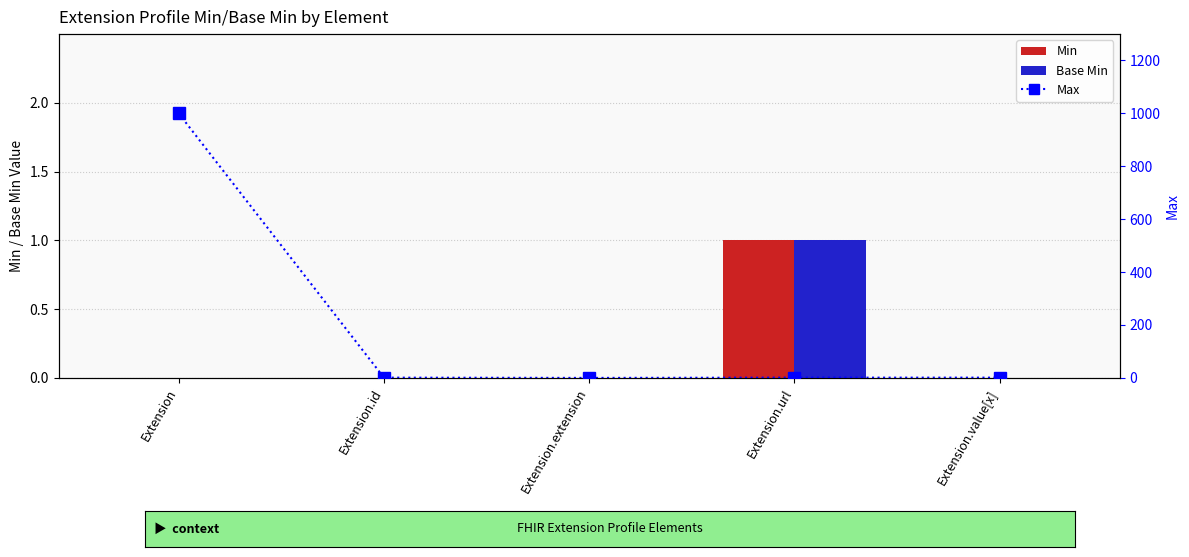

Which series has the largest total across all categories?

Max